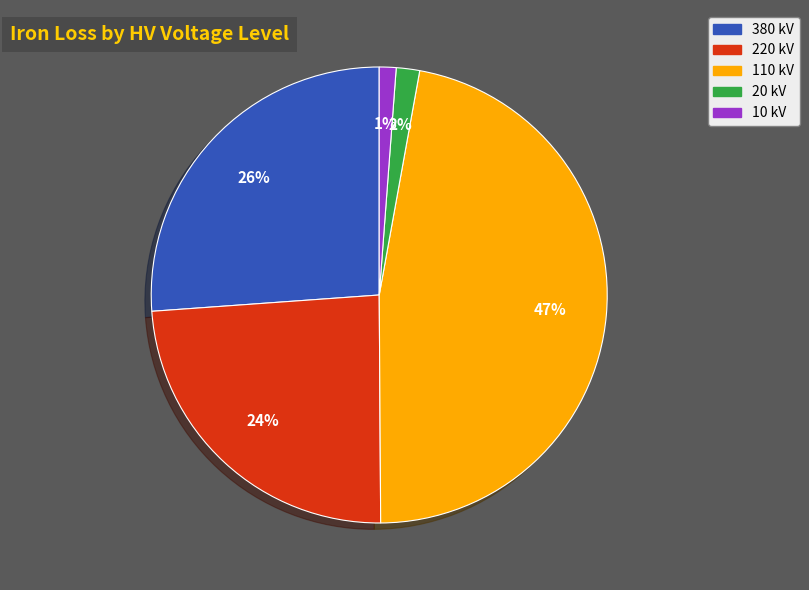

To the nearest percent, what is the average slice percentage?

20%